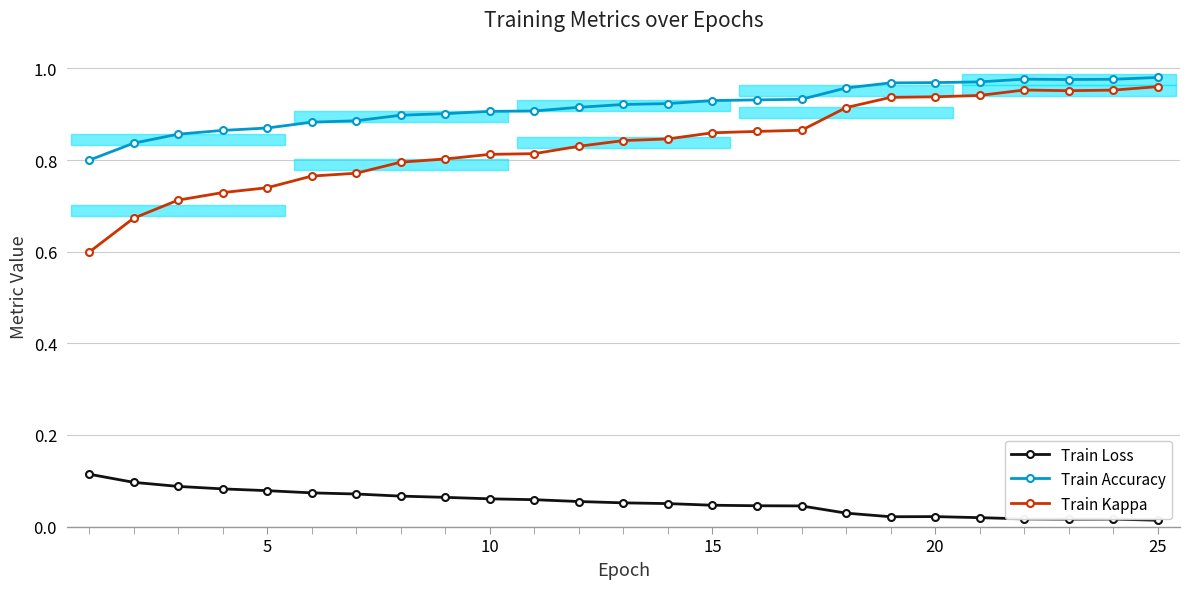

Count the Train Kappa values in the range 0 to 1.

25